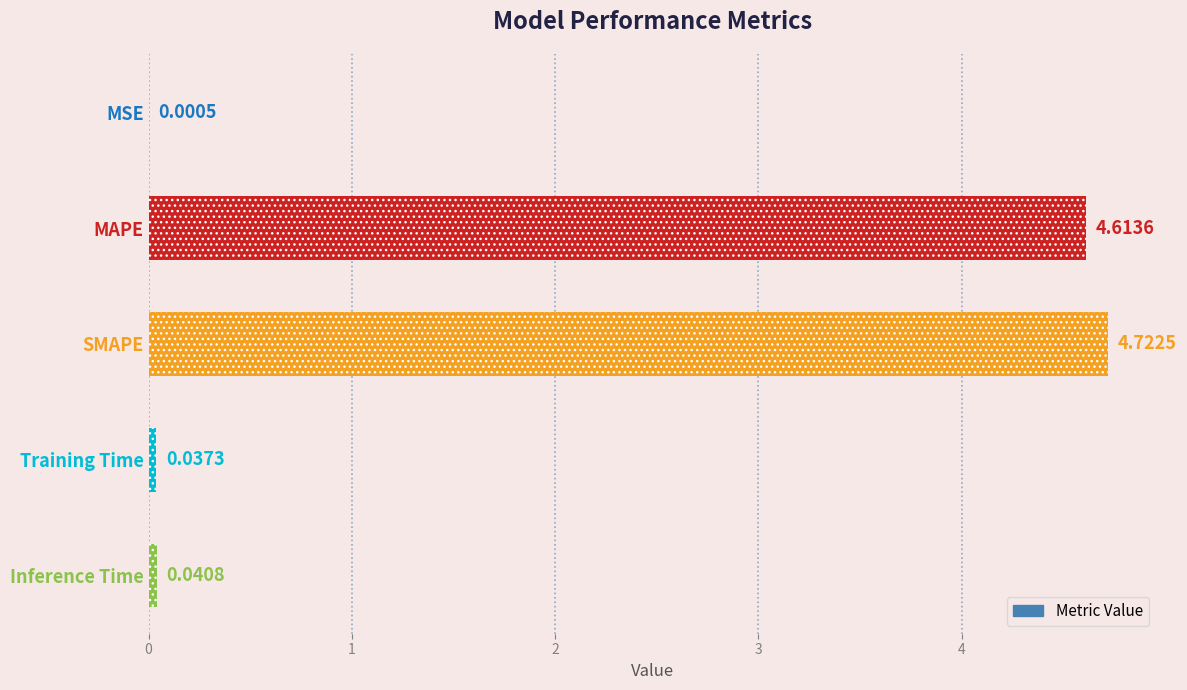

What is the greatest value displayed?

4.7